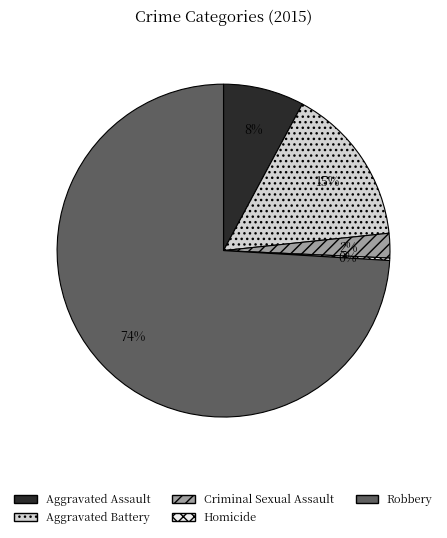

To the nearest percent, what is the combined percentage of Aggravated Battery and Robbery?

90%